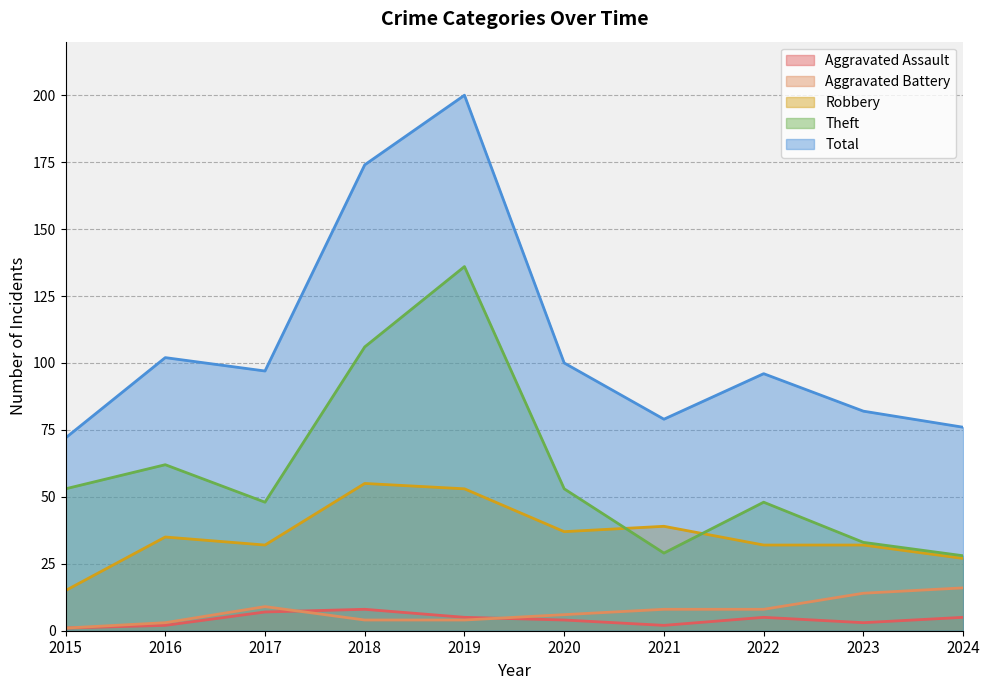

Reading right to left, extract all data points from this chart.

Aggravated Assault: 2024=5	2023=3	2022=5	2021=2	2020=4	2019=5	2018=8	2017=7	2016=2	2015=1
Aggravated Battery: 2024=16	2023=14	2022=8	2021=8	2020=6	2019=4	2018=4	2017=9	2016=3	2015=1
Robbery: 2024=27	2023=32	2022=32	2021=39	2020=37	2019=53	2018=55	2017=32	2016=35	2015=15
Theft: 2024=28	2023=33	2022=48	2021=29	2020=53	2019=136	2018=106	2017=48	2016=62	2015=53
Total: 2024=76	2023=82	2022=96	2021=79	2020=100	2019=200	2018=174	2017=97	2016=102	2015=72